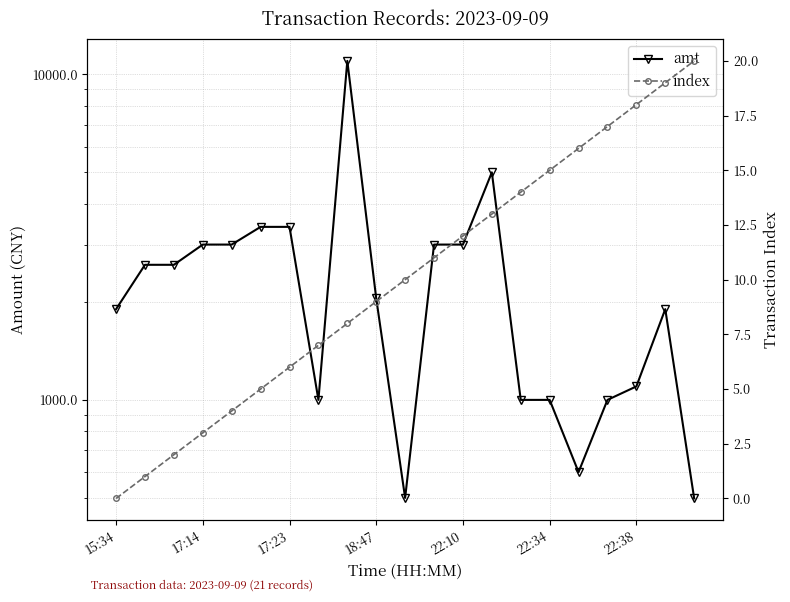

Count the number of data series in this chart.

2